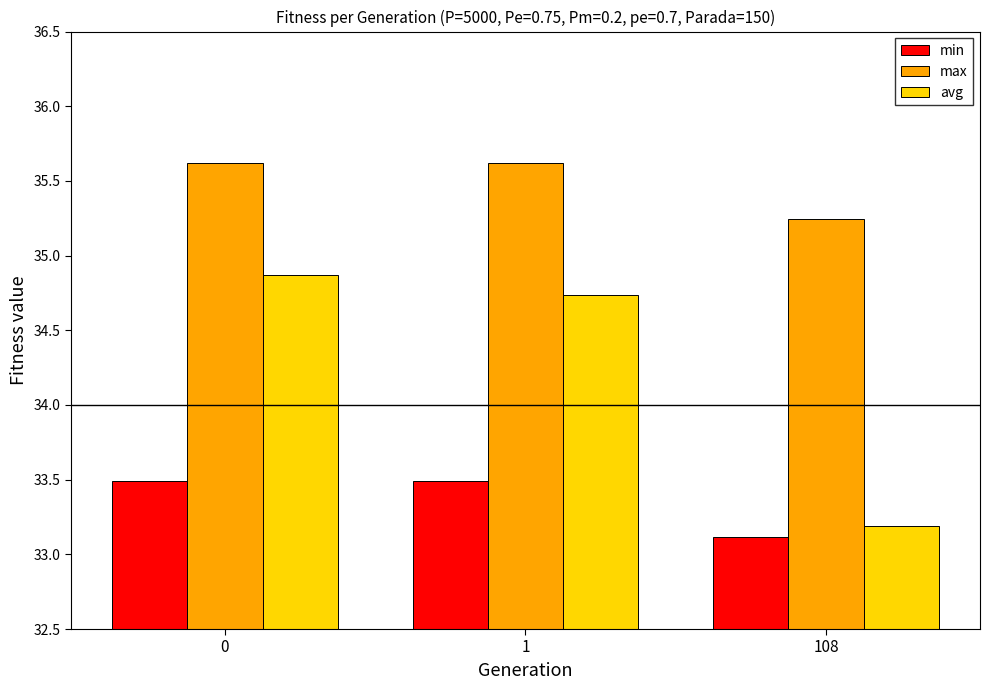

Which series has the widest spread of values?

avg